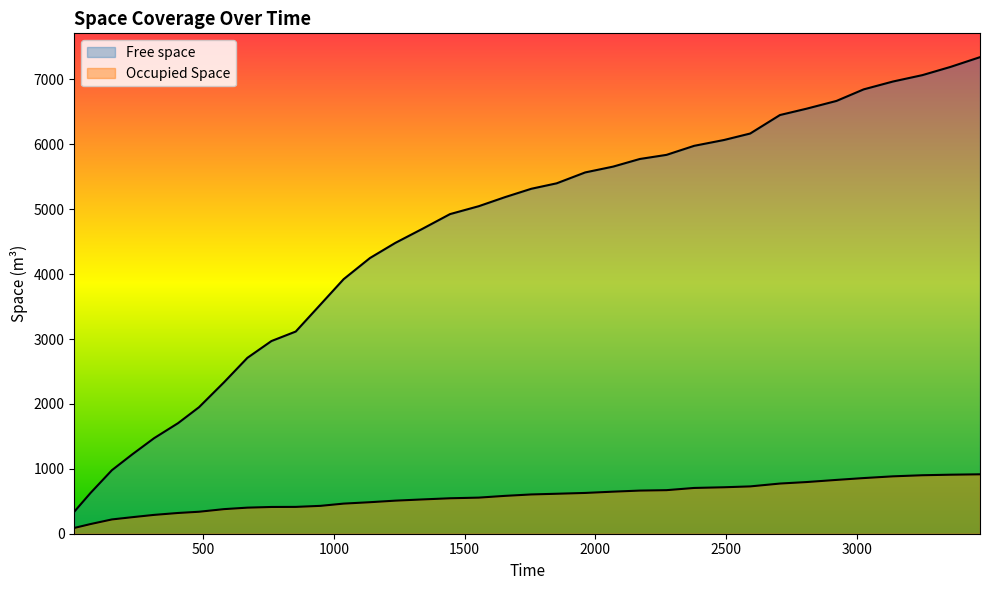

What is the total value across all series at 2169.83?

6438.3